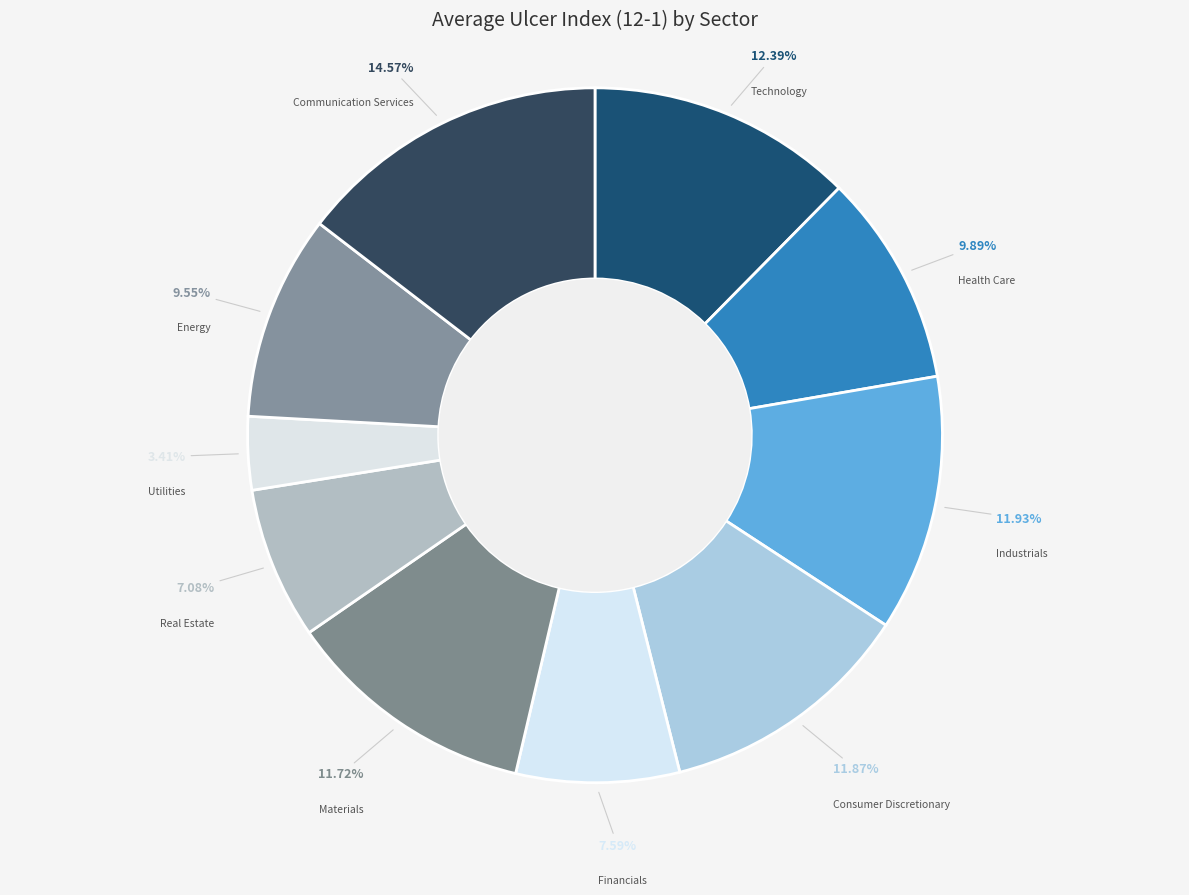

What is the largest slice in the pie chart?

Communication Services